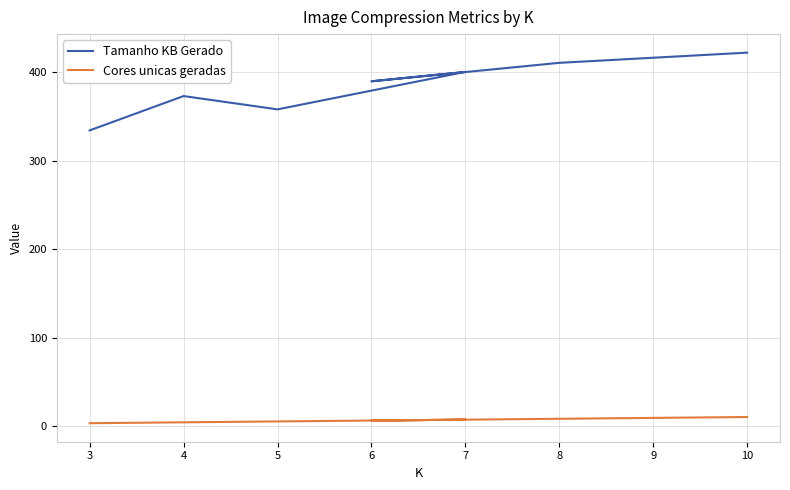

Between 3 and 7, which series saw the biggest shift?

Tamanho KB Gerado